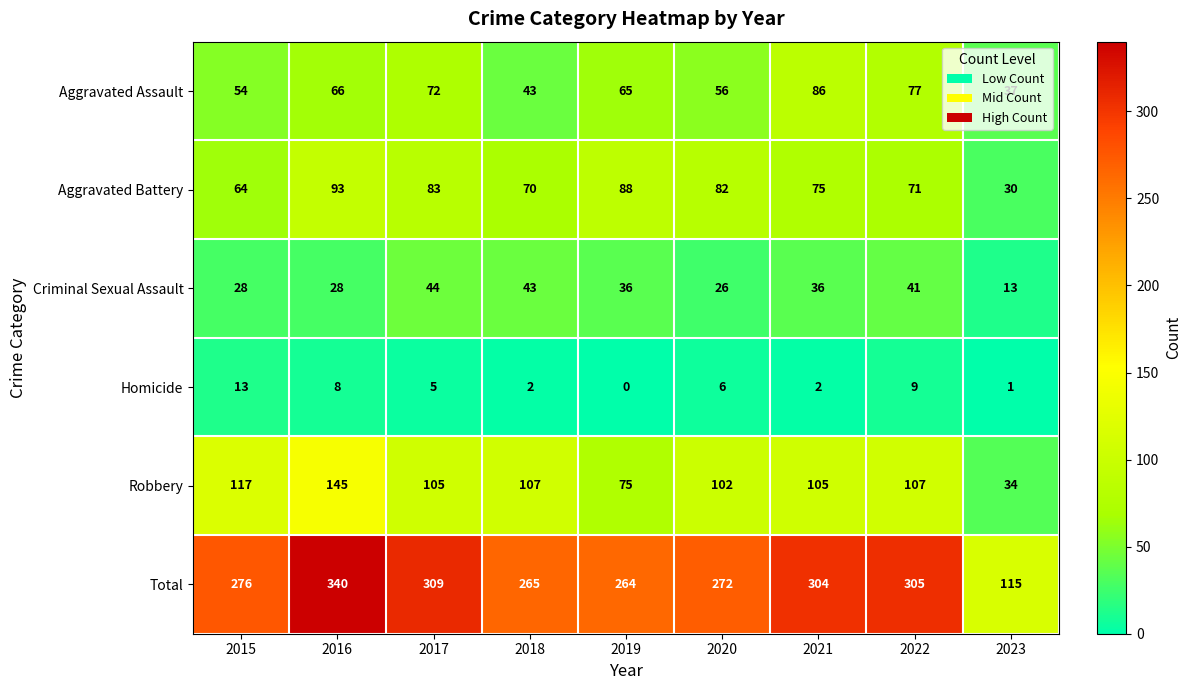

What is the total value across all series at 2018?

530